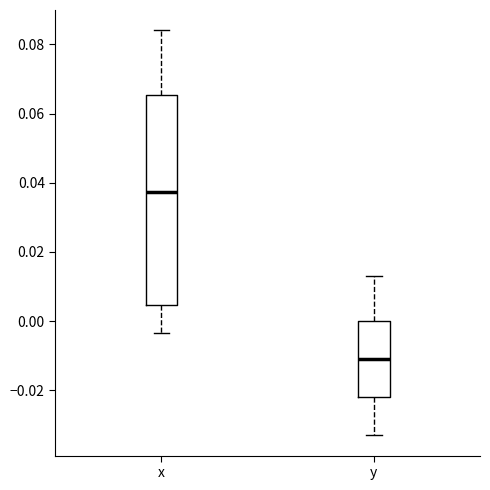

Reading left to right, read every box against the y-axis: the position of its median line, the range the box covers, and the ends of its whiskers. The values are not printed on the chart, so give them approximately, as read against the axis.

x: median 0.038, box 0.004 to 0.066, whiskers -0.004 to 0.084
y: median -0.010, box -0.022 to 0.000, whiskers -0.034 to 0.014